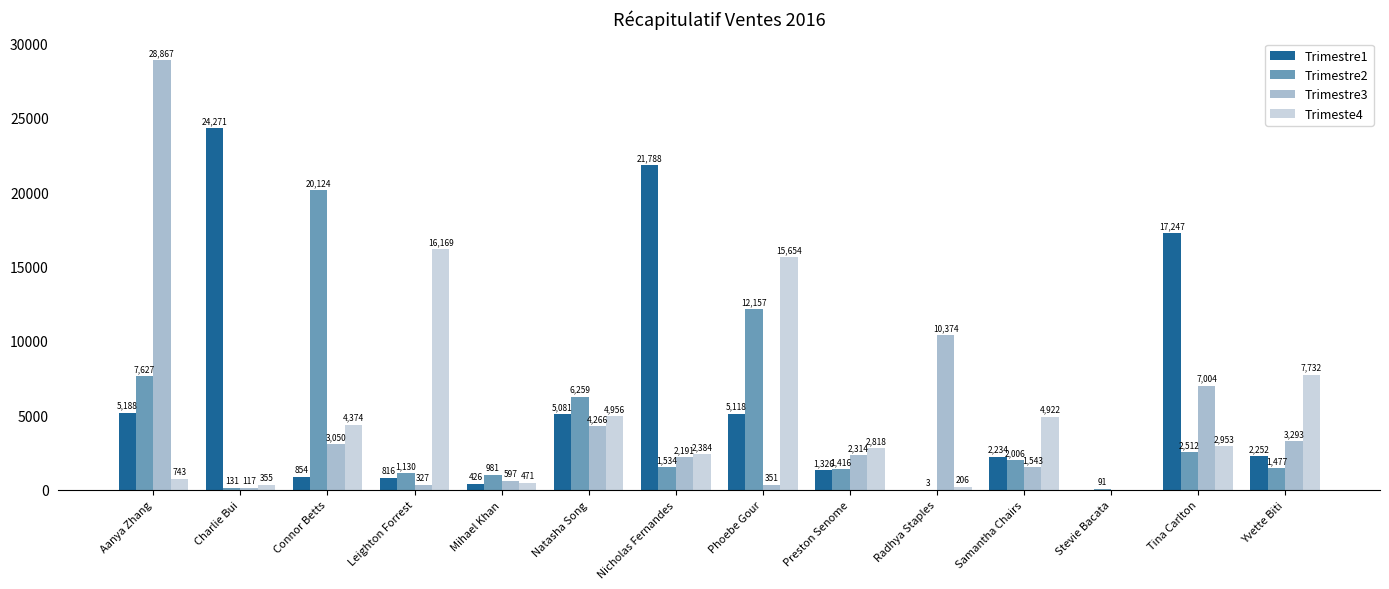

What is the average value of the Trimestre3 series?

4592.4